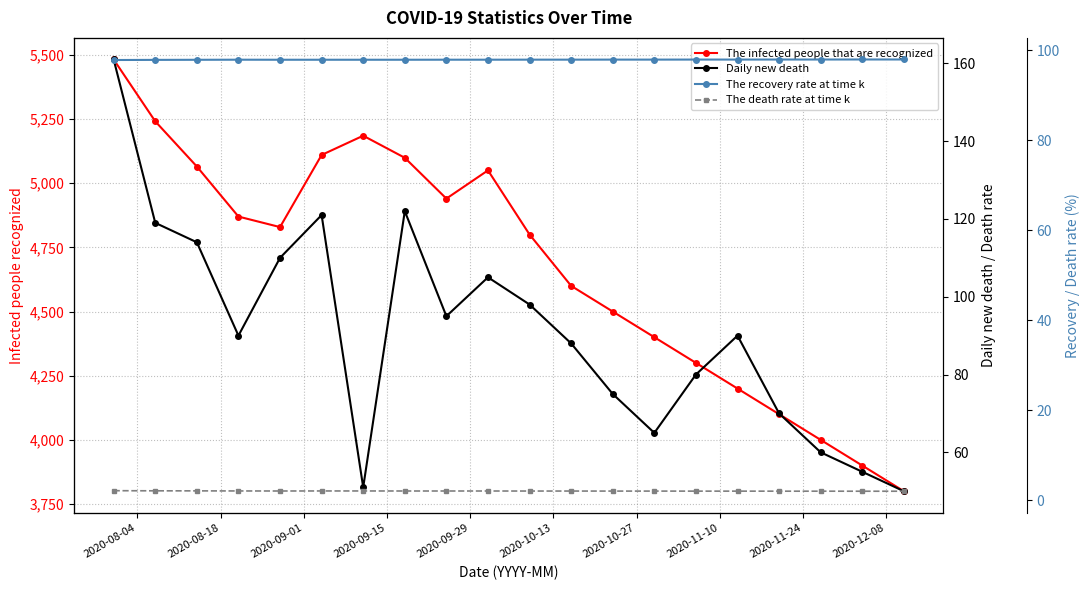

Which has a higher value, 2020-10-27 or 2020-08-04?

2020-08-04